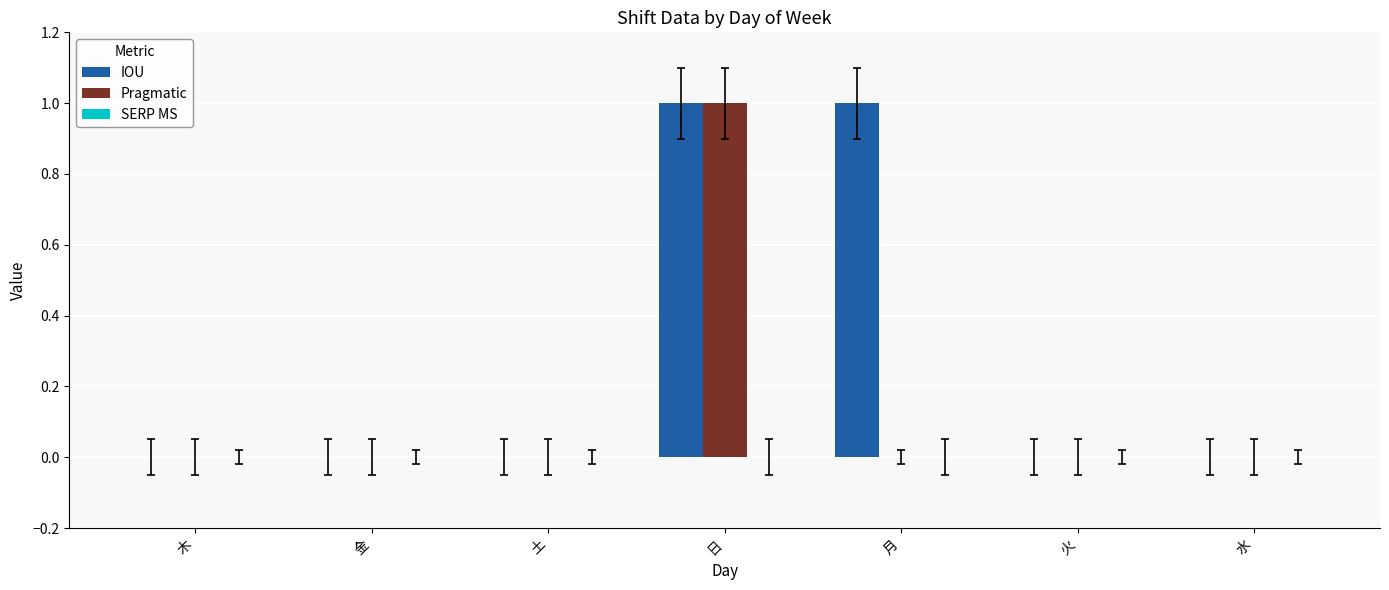

How many groups of bars are there?

7